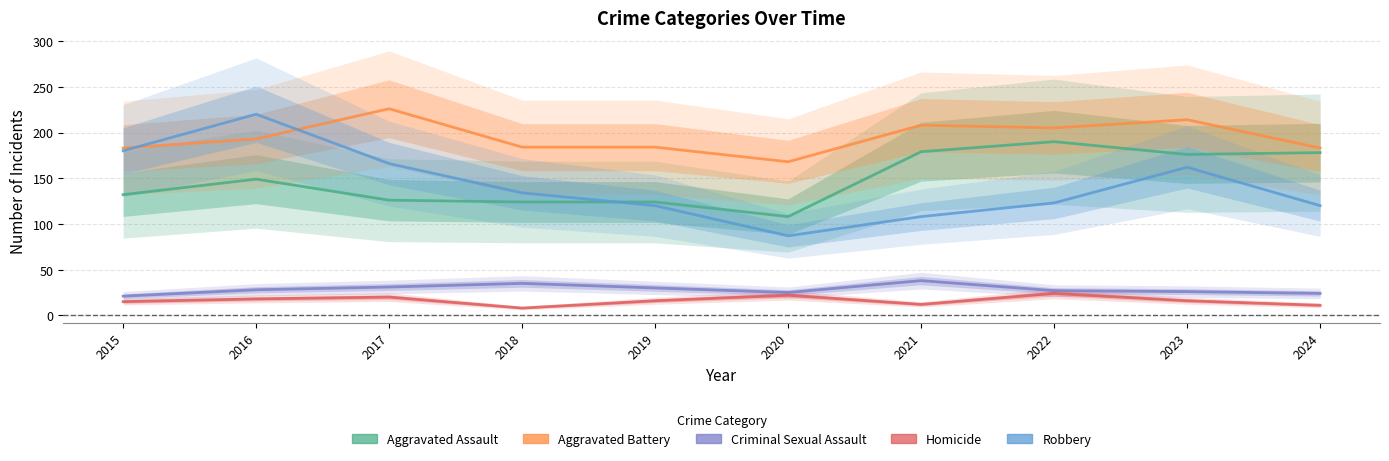

How many distinct data groups are displayed?

5